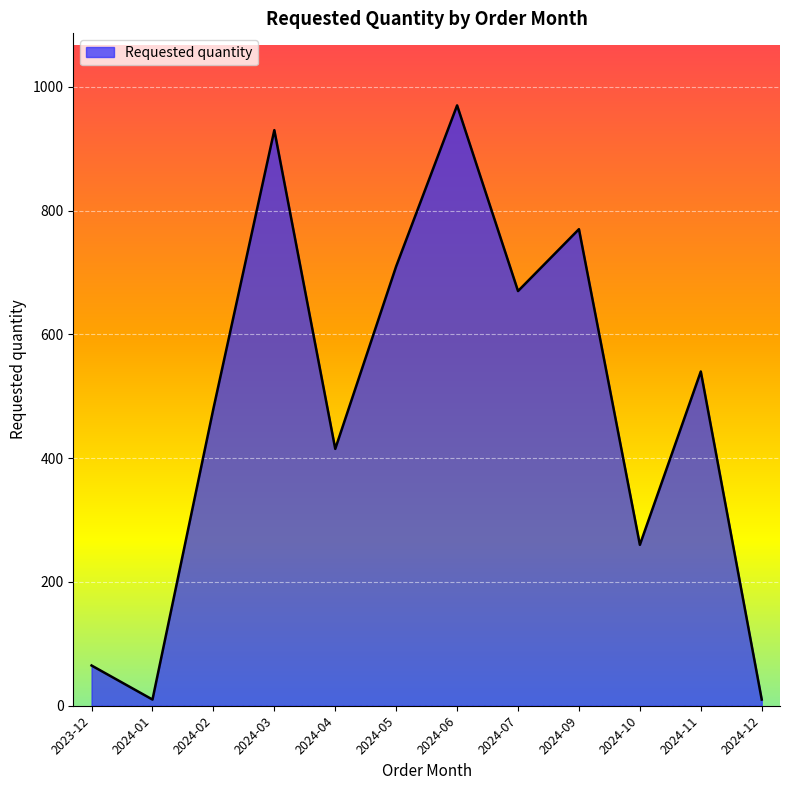

Does the chart have visible grid lines?

Yes